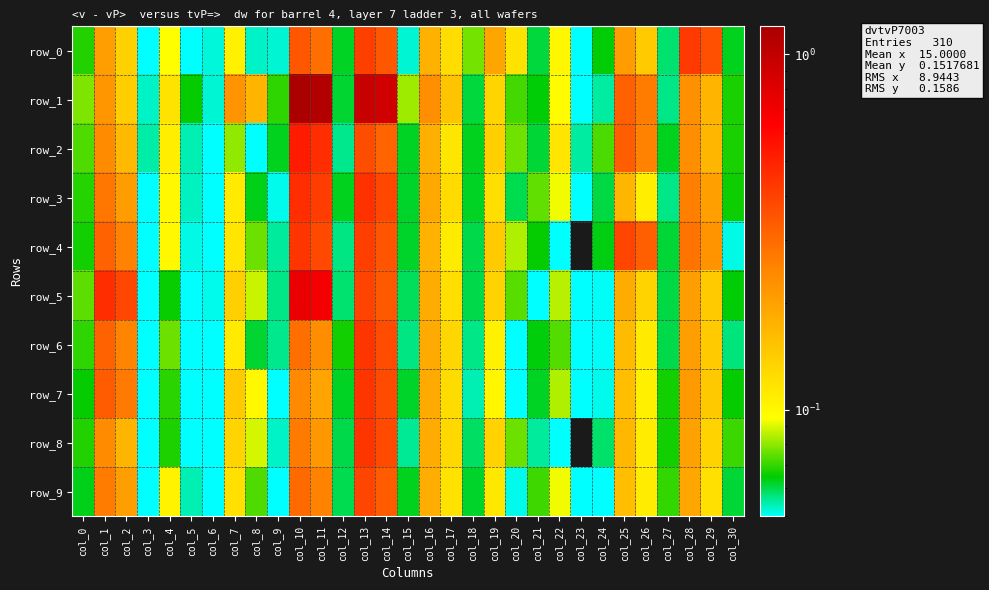

What is the total value across all series at col_29?

1.8